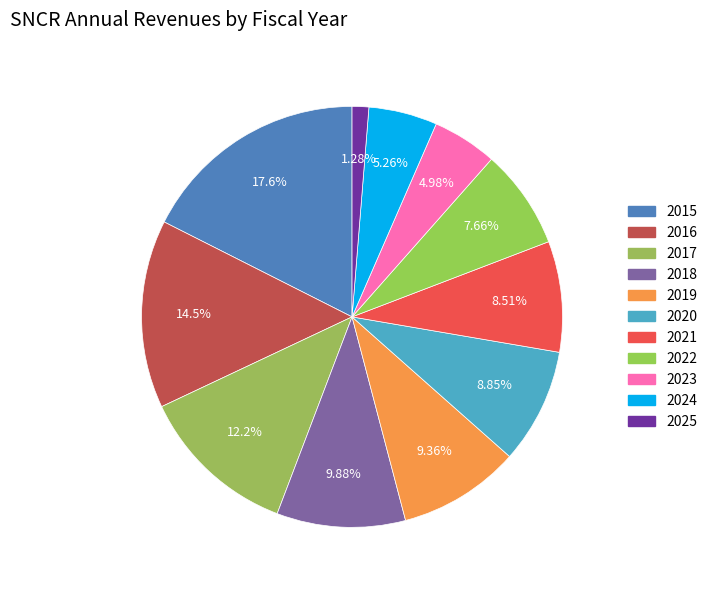

Is it true that 2023 is 5% of the pie?

True